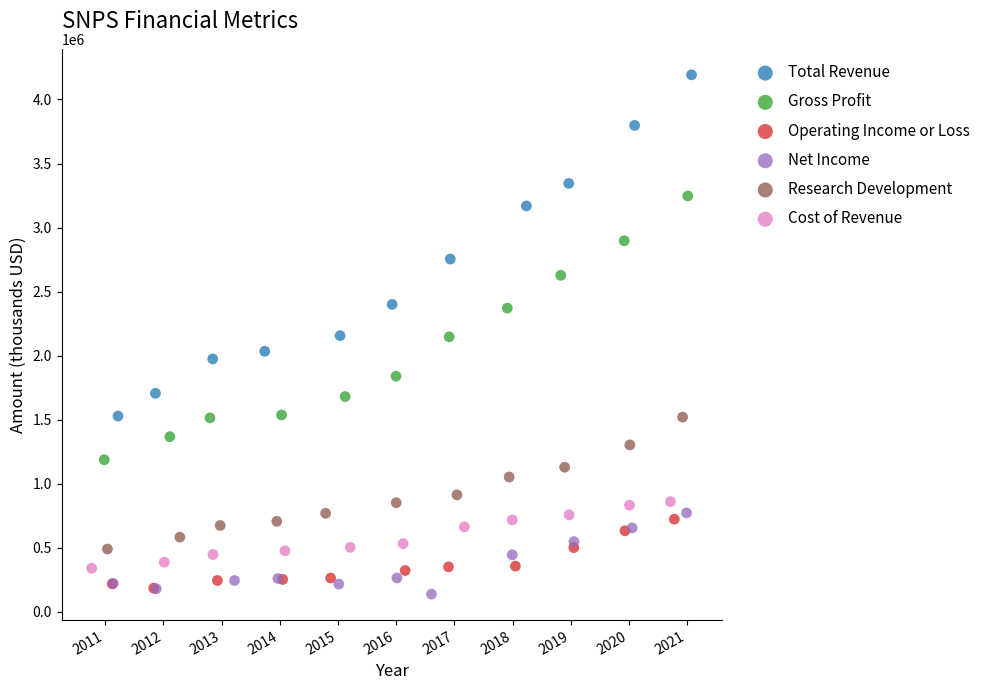

Which series contains the highest Y value?

Total Revenue